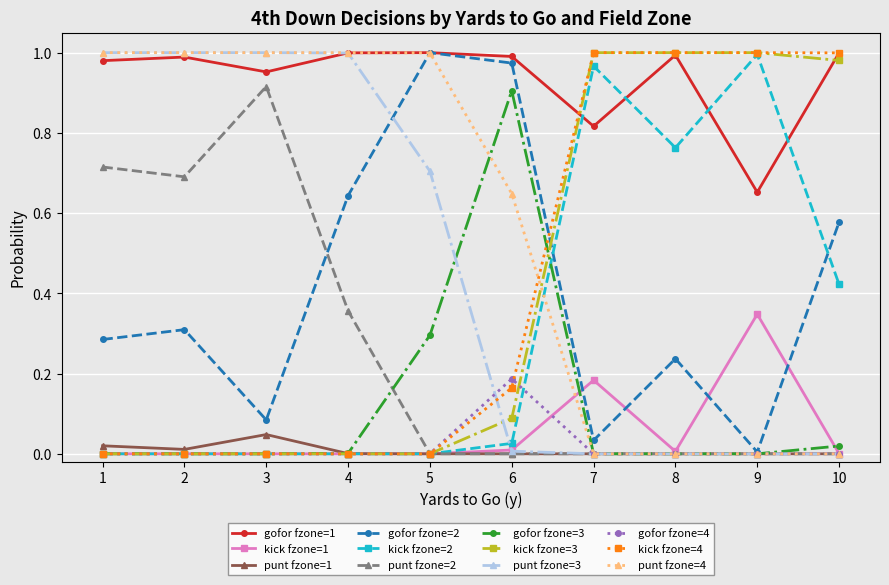

True or false: gofor fzone=1 and punt fzone=2 cross at least once.

False